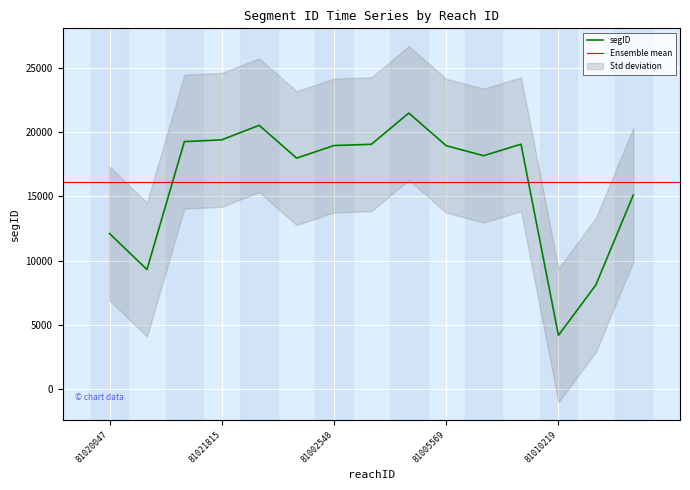

Reading right to left, transcribe all the data shown in this chart.

15099	8108	4198	19057	18163	18940	21476	19050	18953	17978	20527	19395	19258	9311	12113